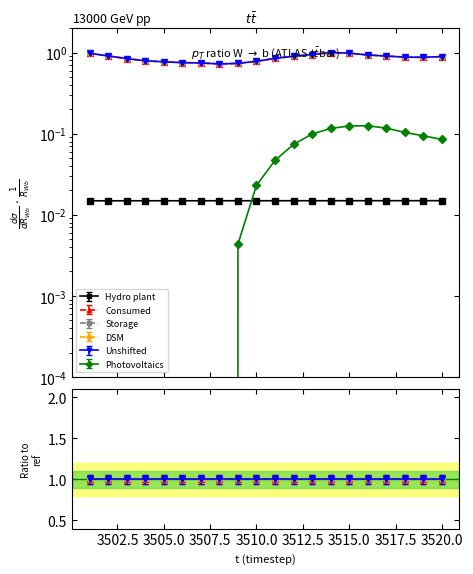

What is the lowest value of the Unshifted series?

0.7